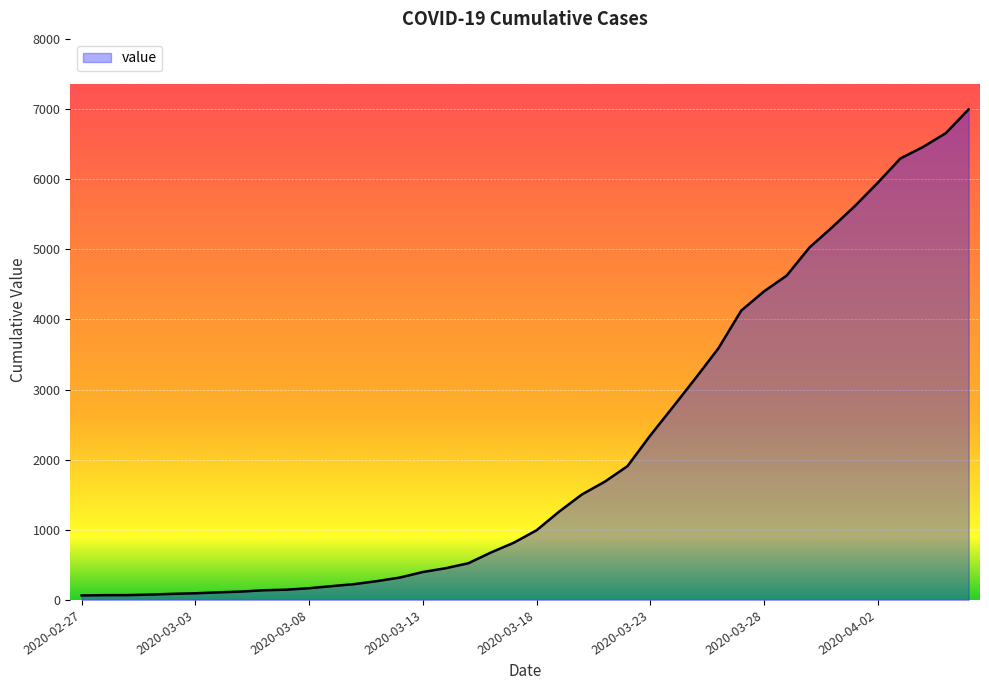

What is the maximum value shown in the chart?

6995